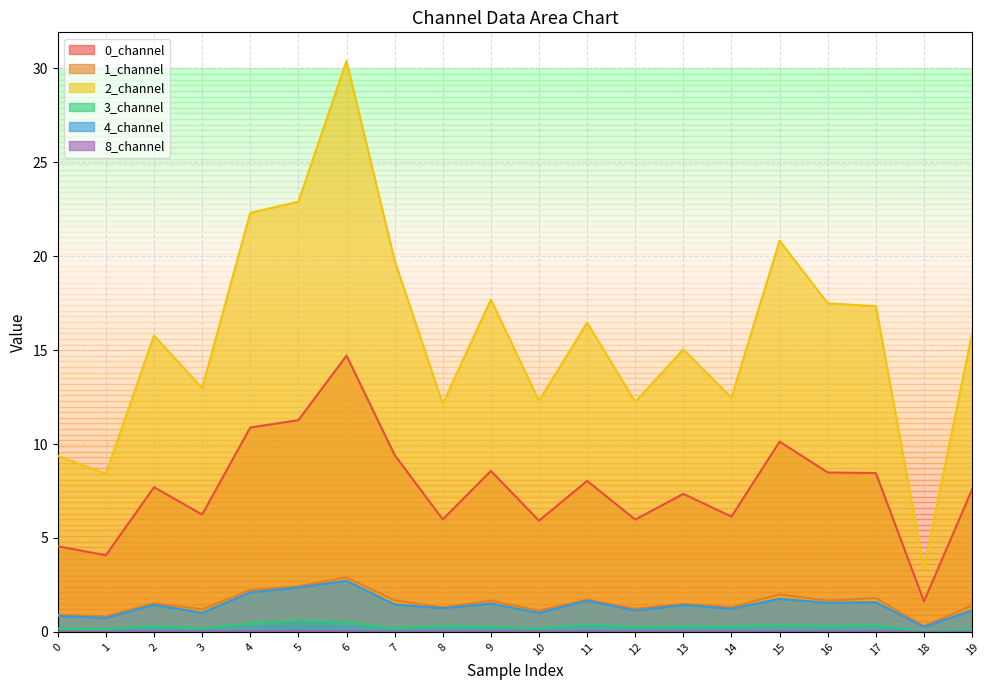

Does the chart have visible grid lines?

Yes